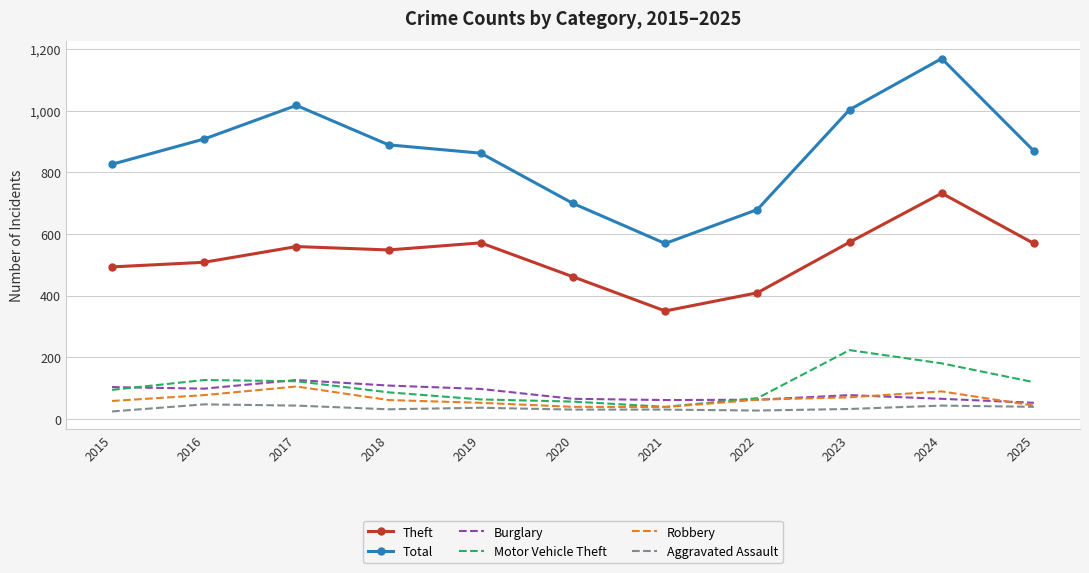

At which label does Theft reach its minimum?

2021